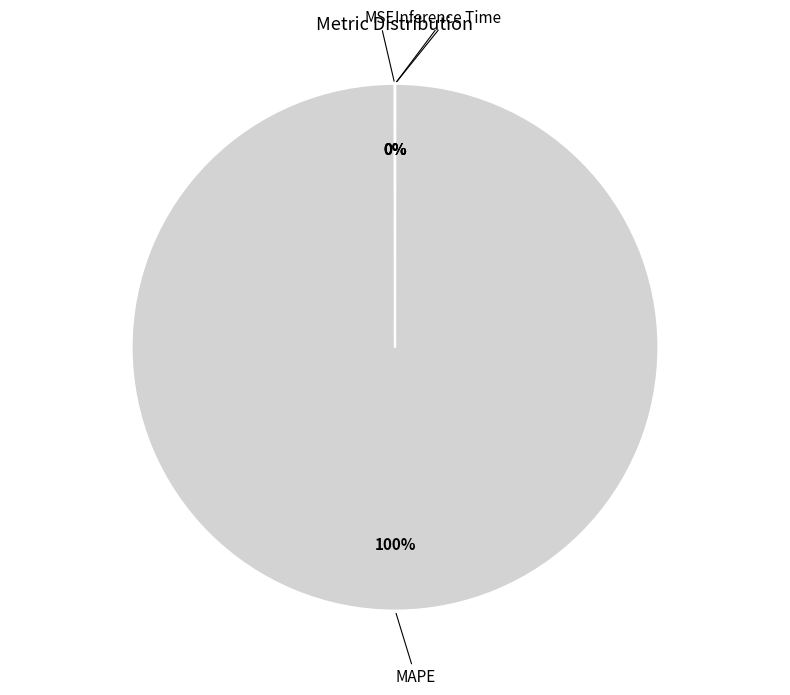

Which slice represents more than half of the pie?

MAPE